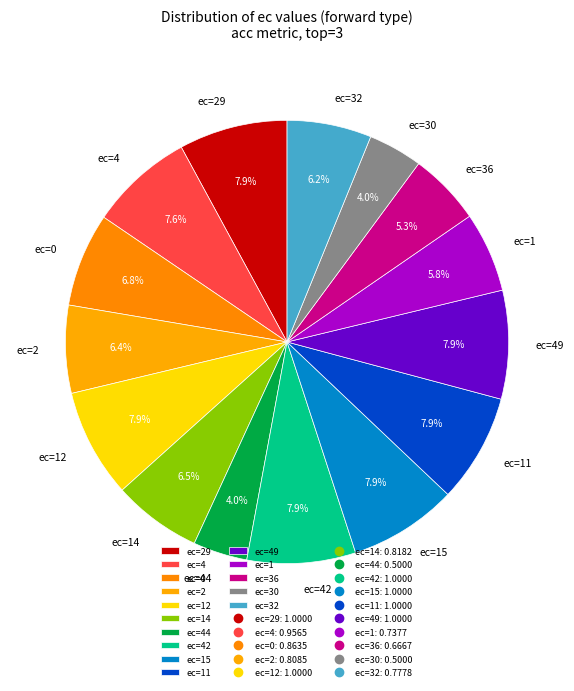

What is the ratio of the value at ec=36 to the value at ec=2?

0.8